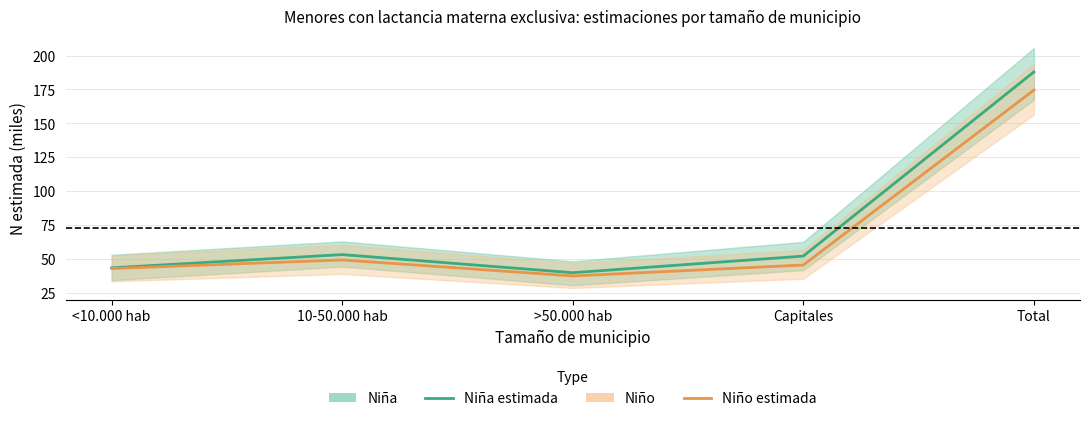

Rank the series by their average value, from lowest to highest.

Niño (estimada), Niña (estimada)